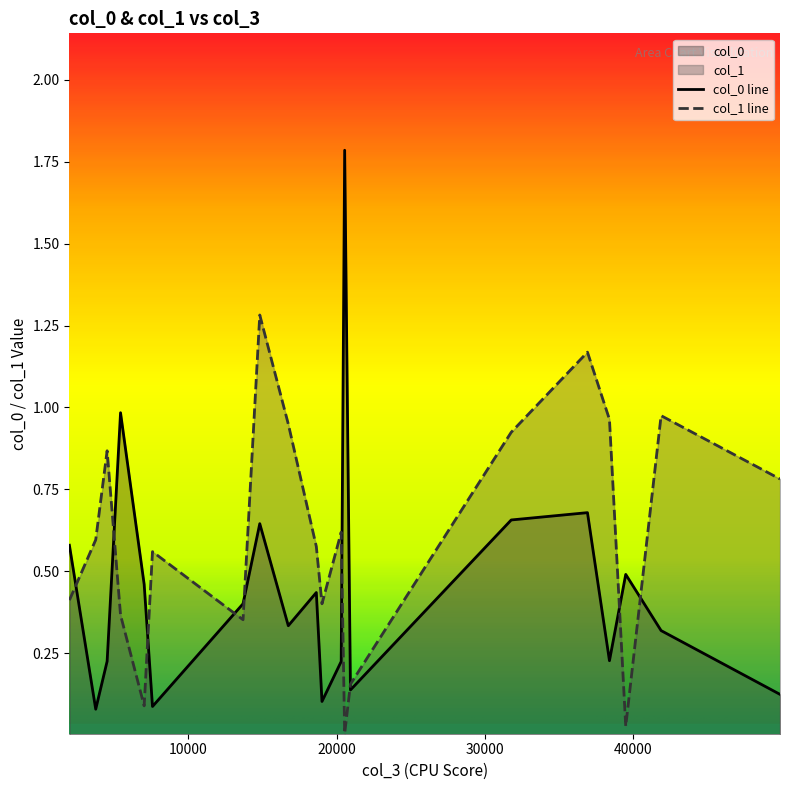

What is the maximum value shown in the chart?

1.8